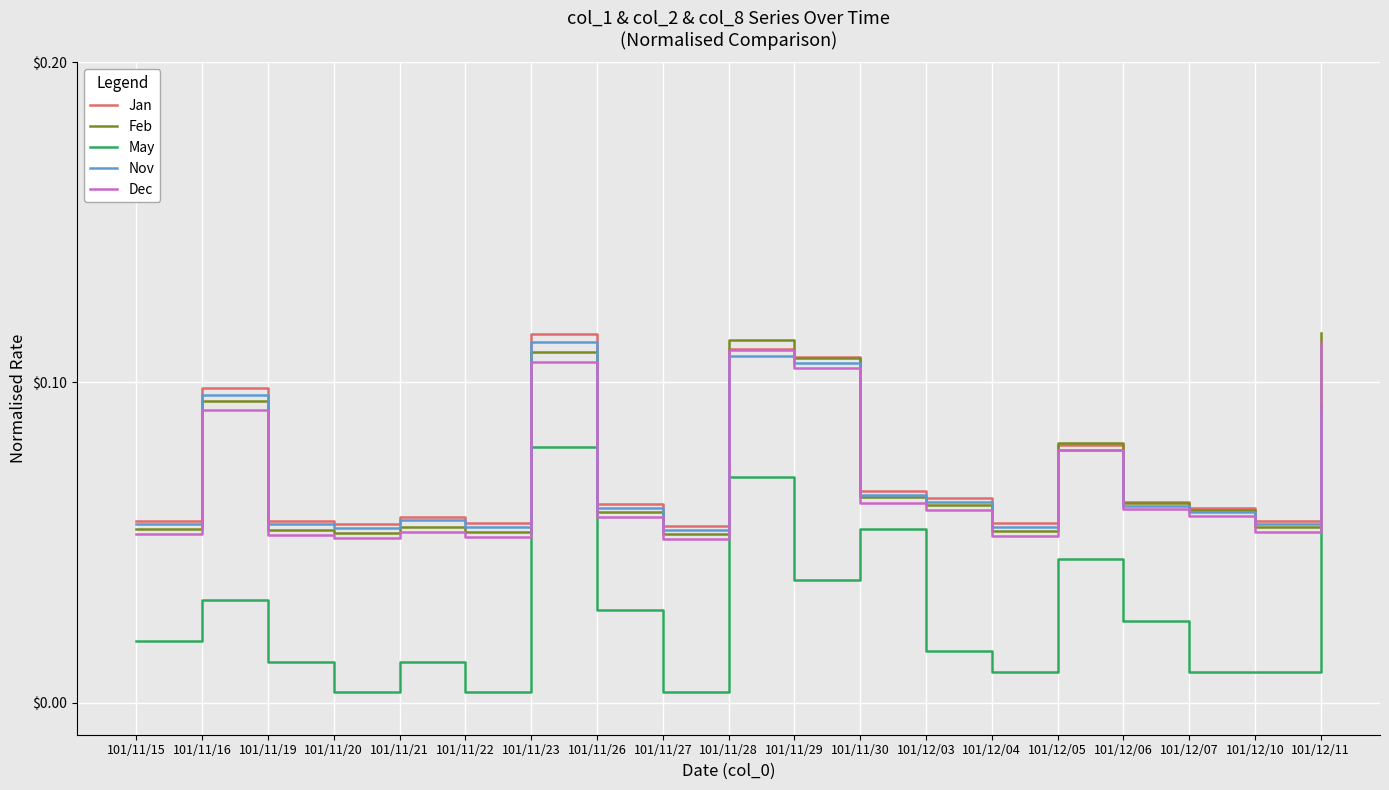

True or false: May and Jan cross at least once.

False